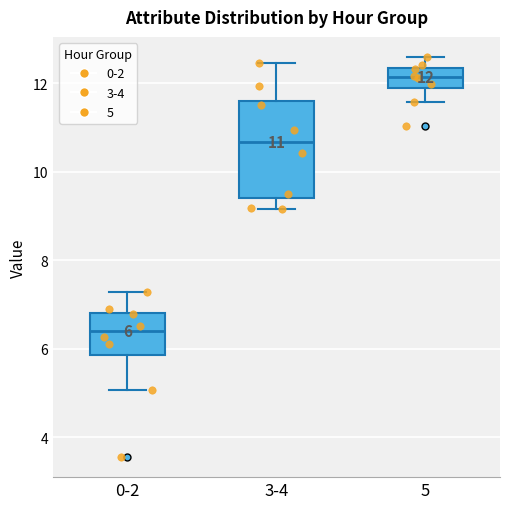

Which box has the lowest median line?

0-2